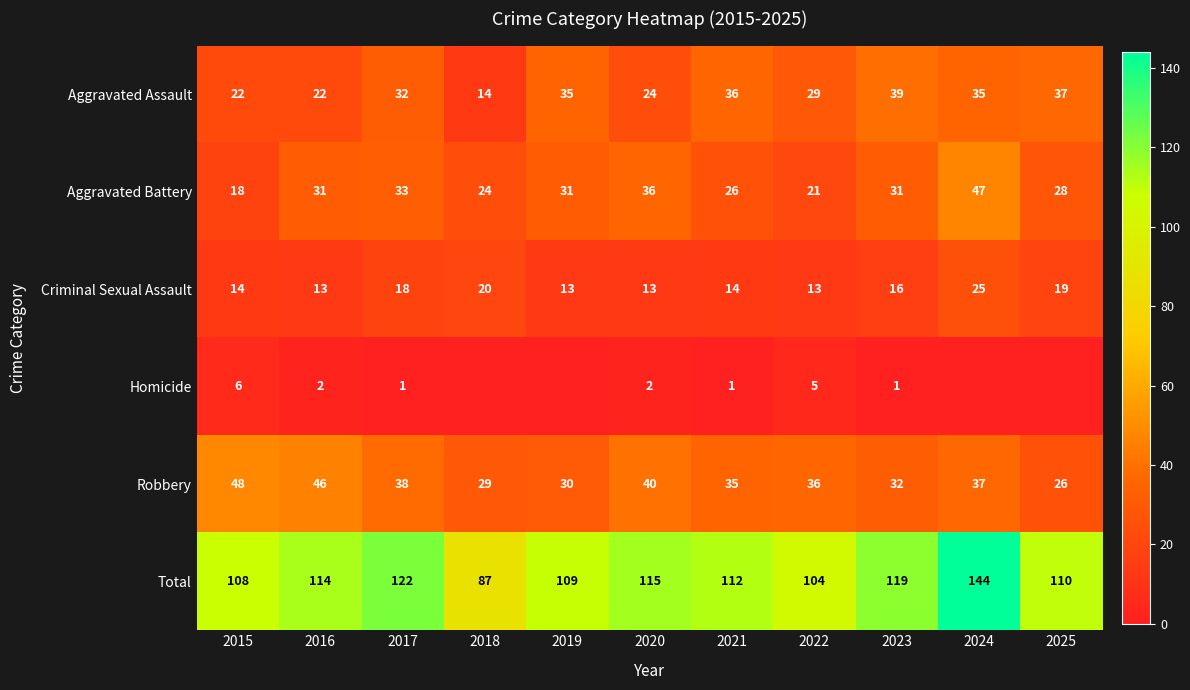

What is the approximate value of Robbery at 2015?

48